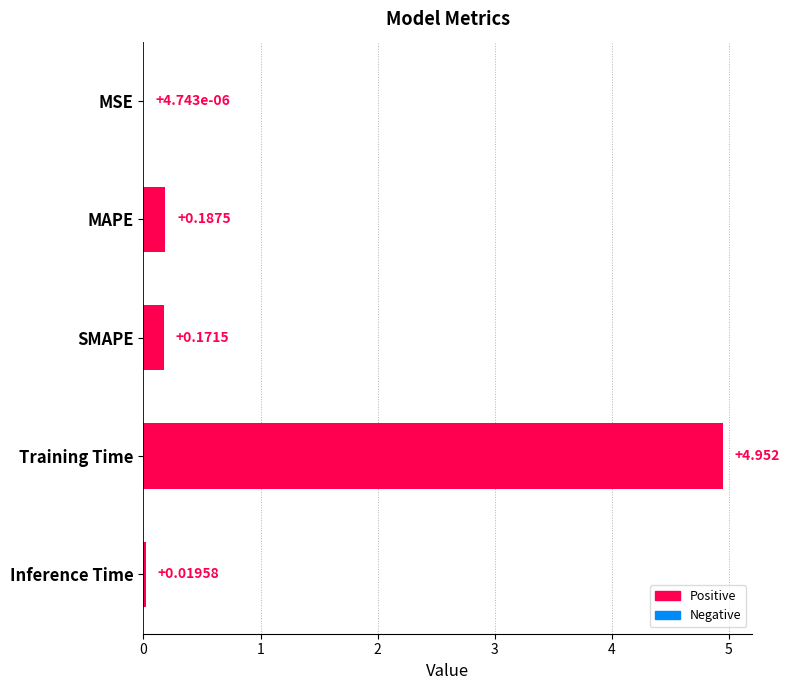

Are the bars horizontal?

Yes